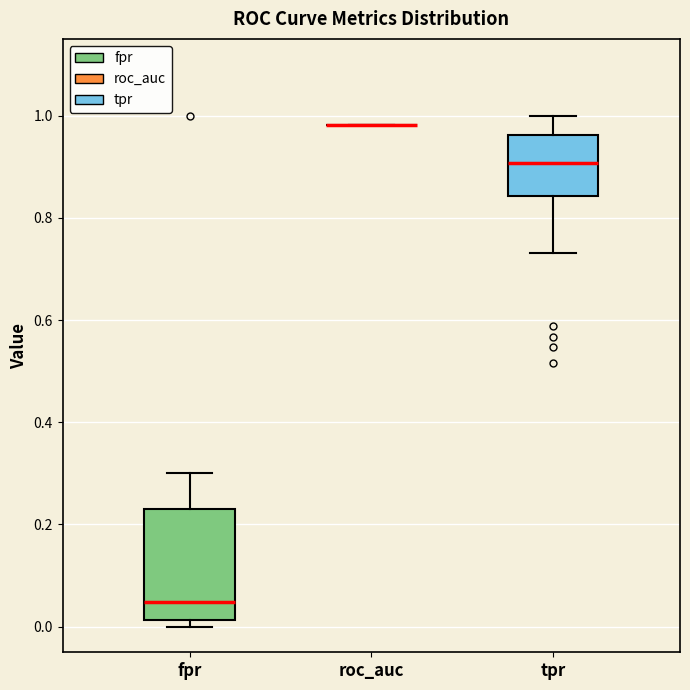

Reading left to right, read every box against the y-axis: the position of its median line, the range the box covers, and the ends of its whiskers. The values are not printed on the chart, so give them approximately, as read against the axis.

fpr: median 0.04, box 0.02 to 0.24, whiskers 0.00 to 0.30
roc_auc: box collapsed to a line at 0.98, whiskers 0.98 to 0.98
tpr: median 0.90, box 0.84 to 0.96, whiskers 0.74 to 1.00